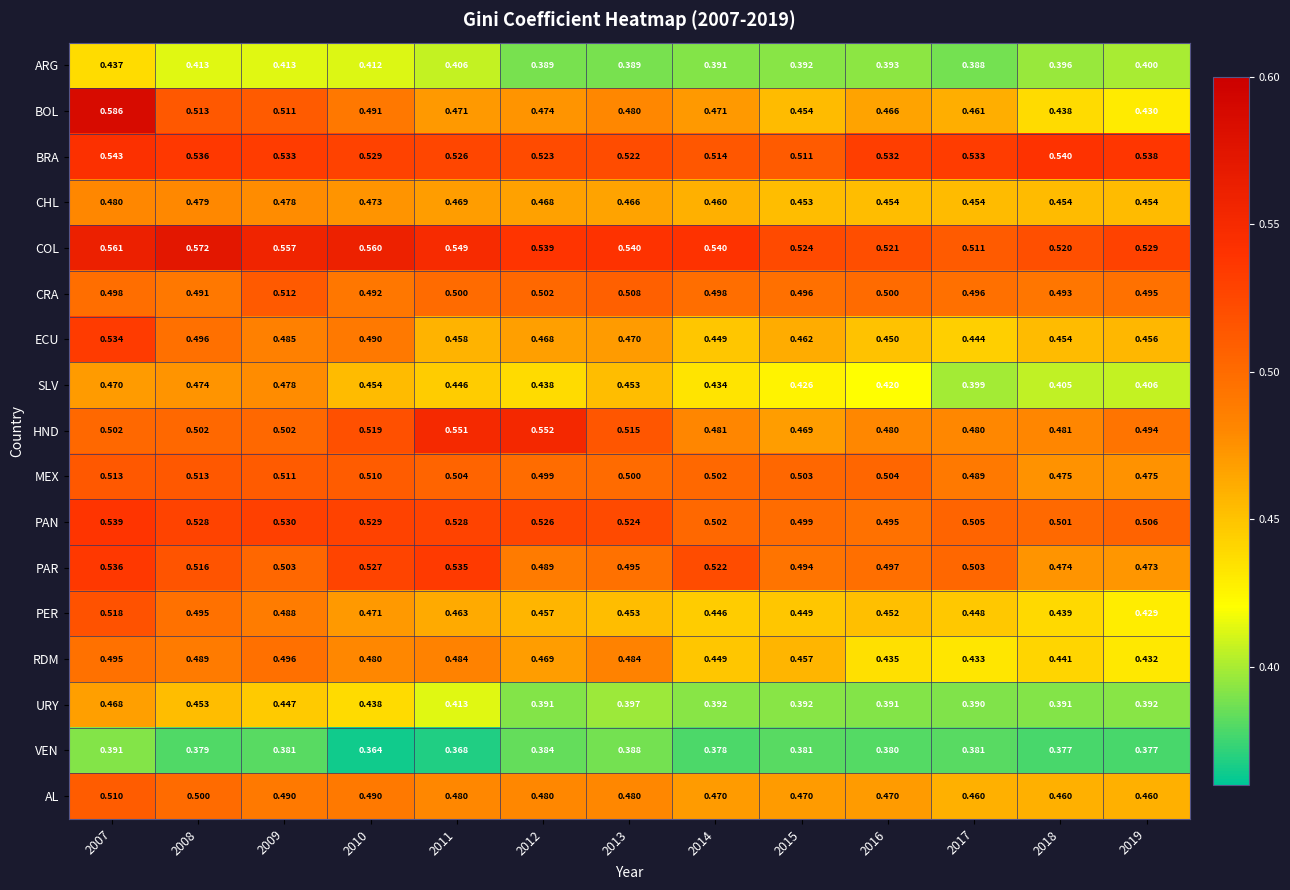

Which series has the largest total across all categories?

COL